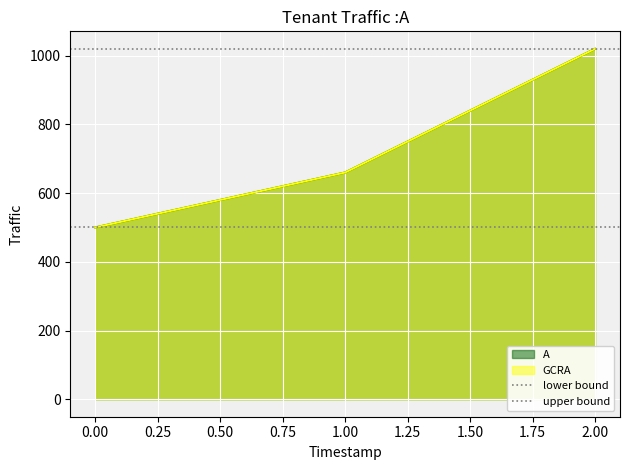

What value does the upper bound series have at 1.00?

1020